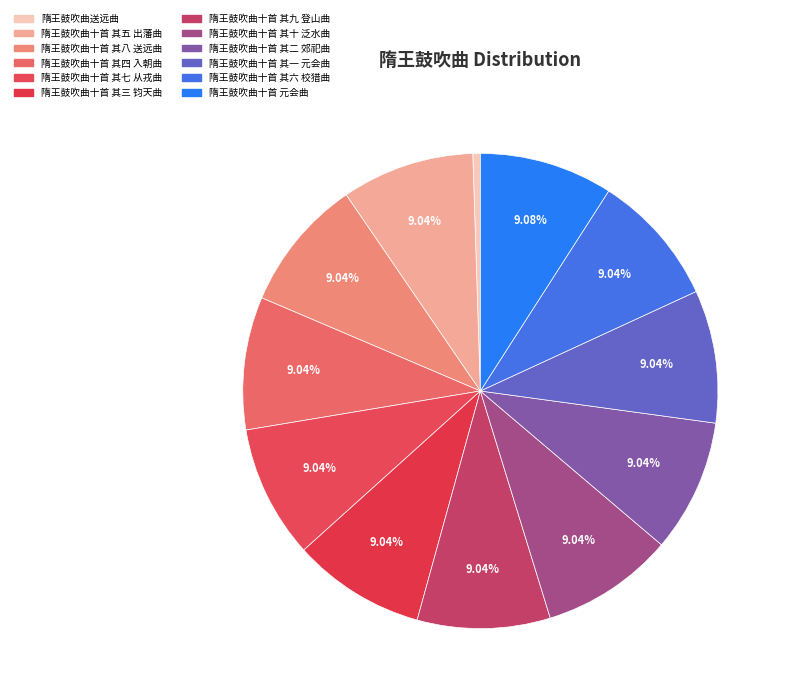

How many segments does this pie chart have?

12